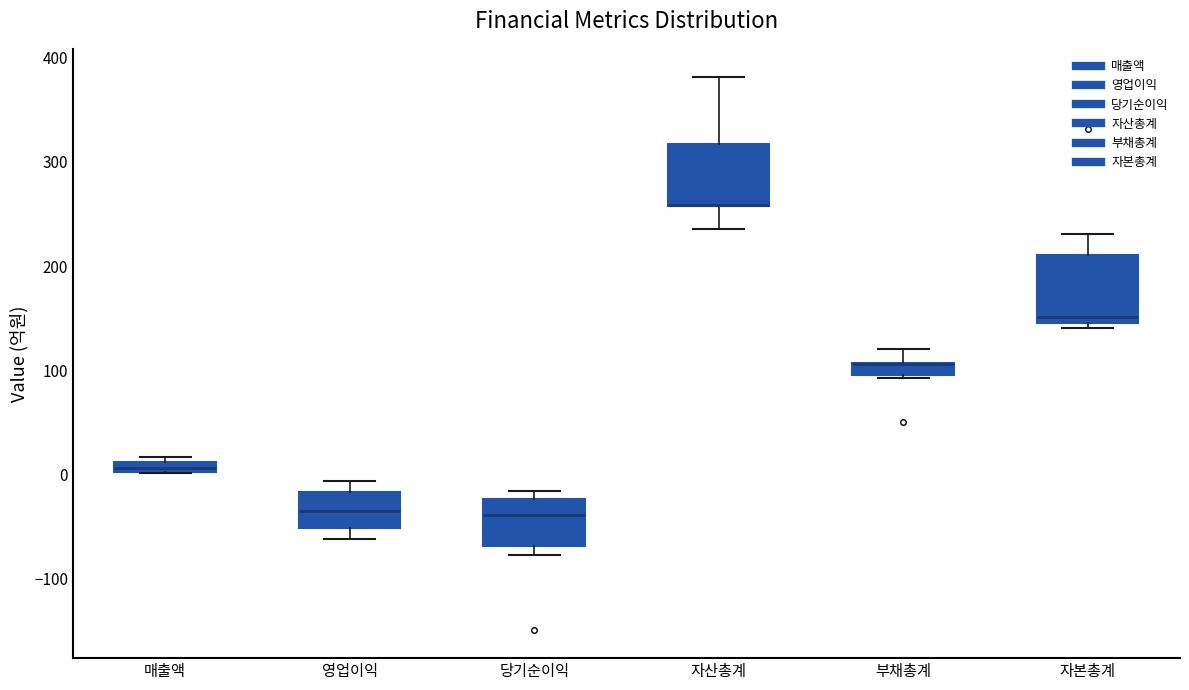

Where does the median line of the box for 영업이익 sit on the y-axis? The values are not printed on the chart, so give them approximately, as read against the axis.

-30